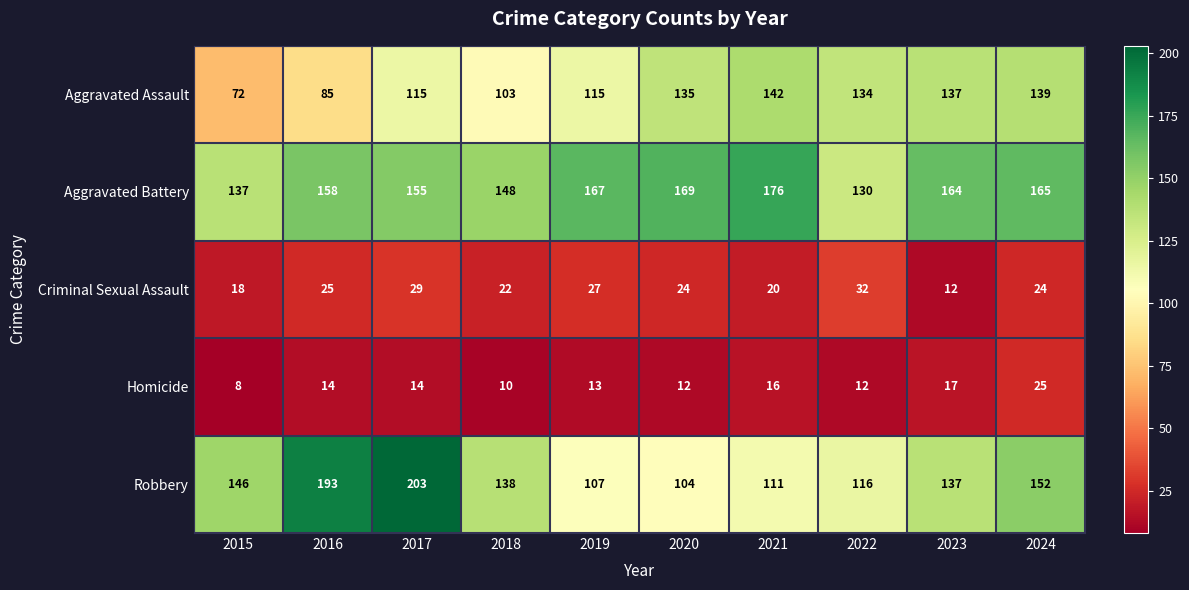

What is the difference between the maximum and second lowest values in the Aggravated Assault series?

57